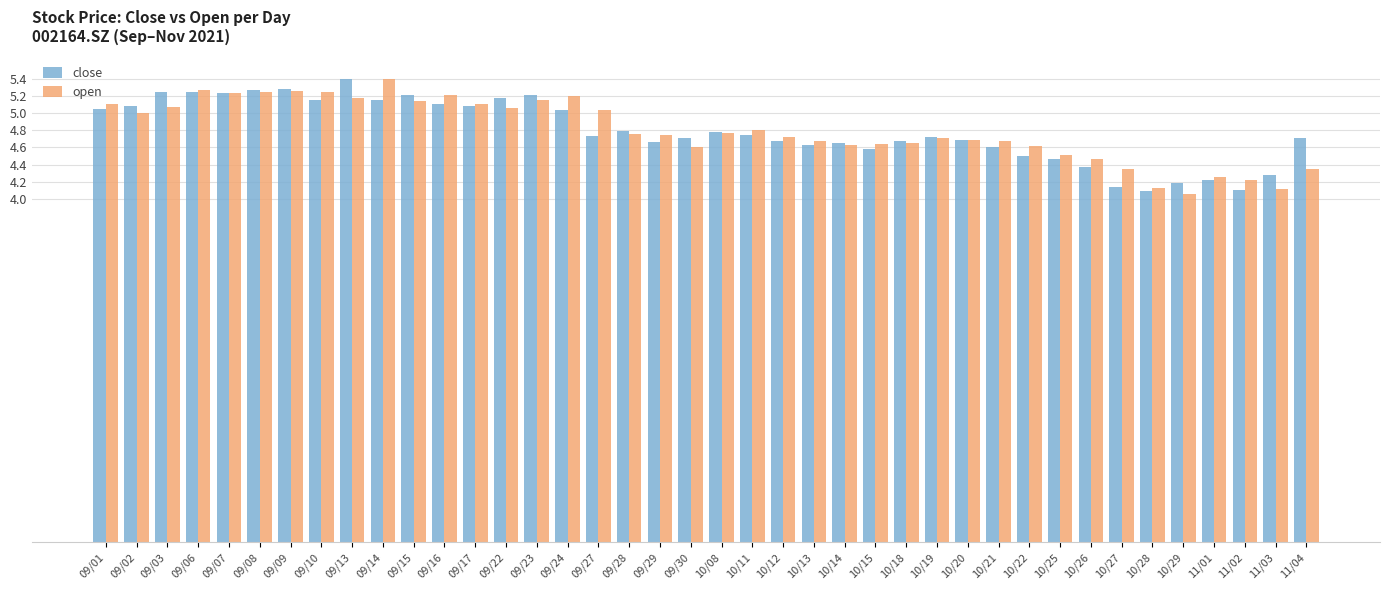

Between 09/16 and 10/28, which series saw the biggest shift?

open